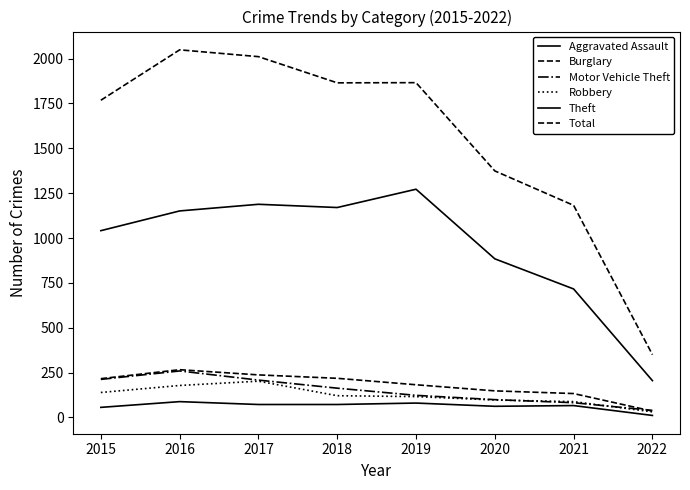

Is it true that Total equals 2011 at 2017?

True